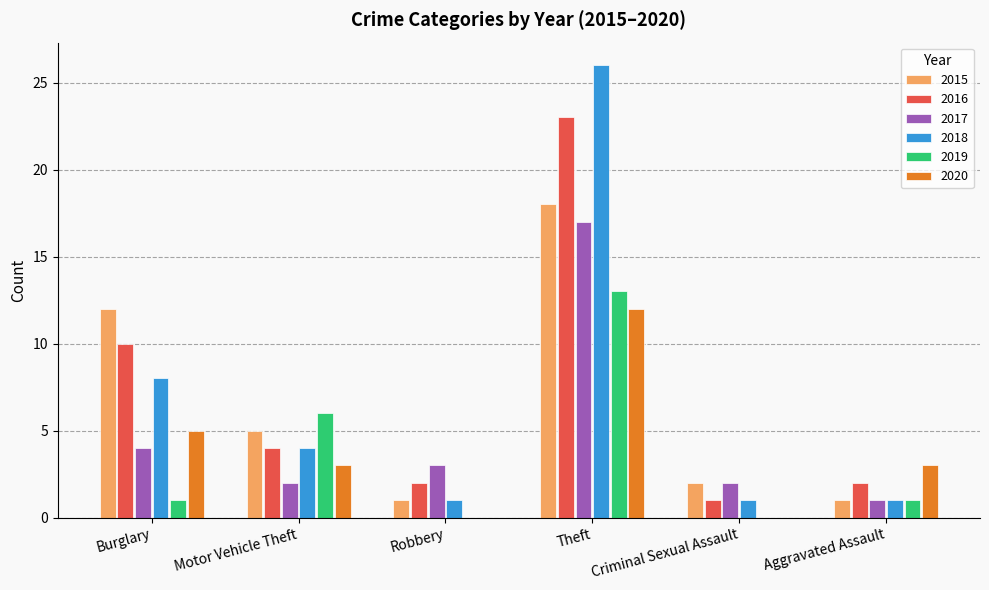

What is the spread (max minus min) of values at Criminal Sexual Assault?

2